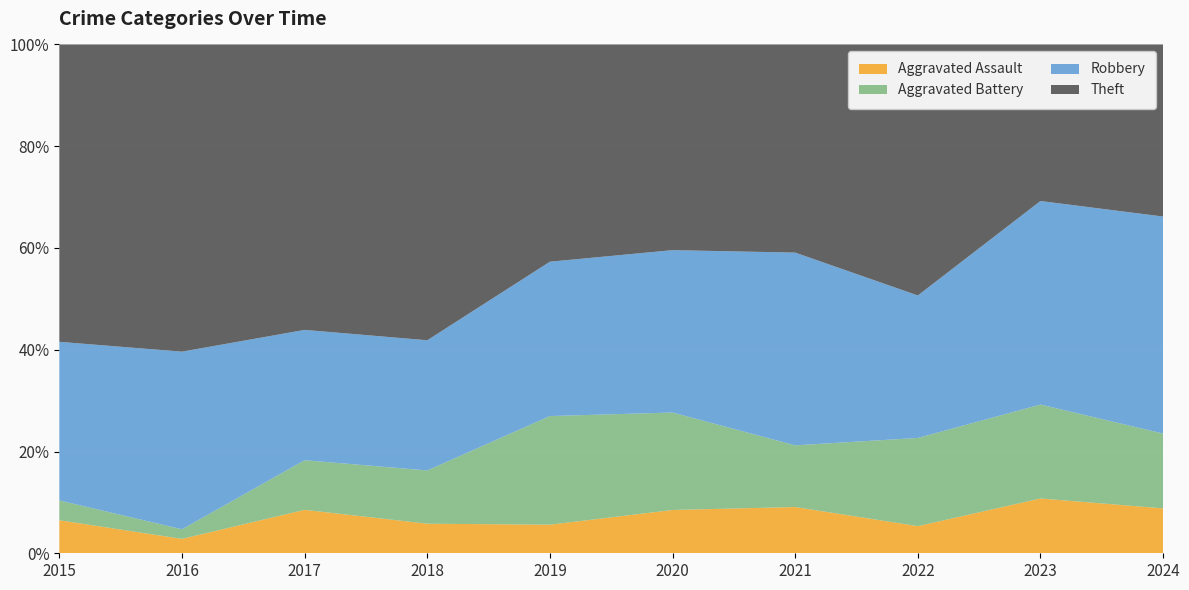

What is the highest value of the Aggravated Assault series?

10.8